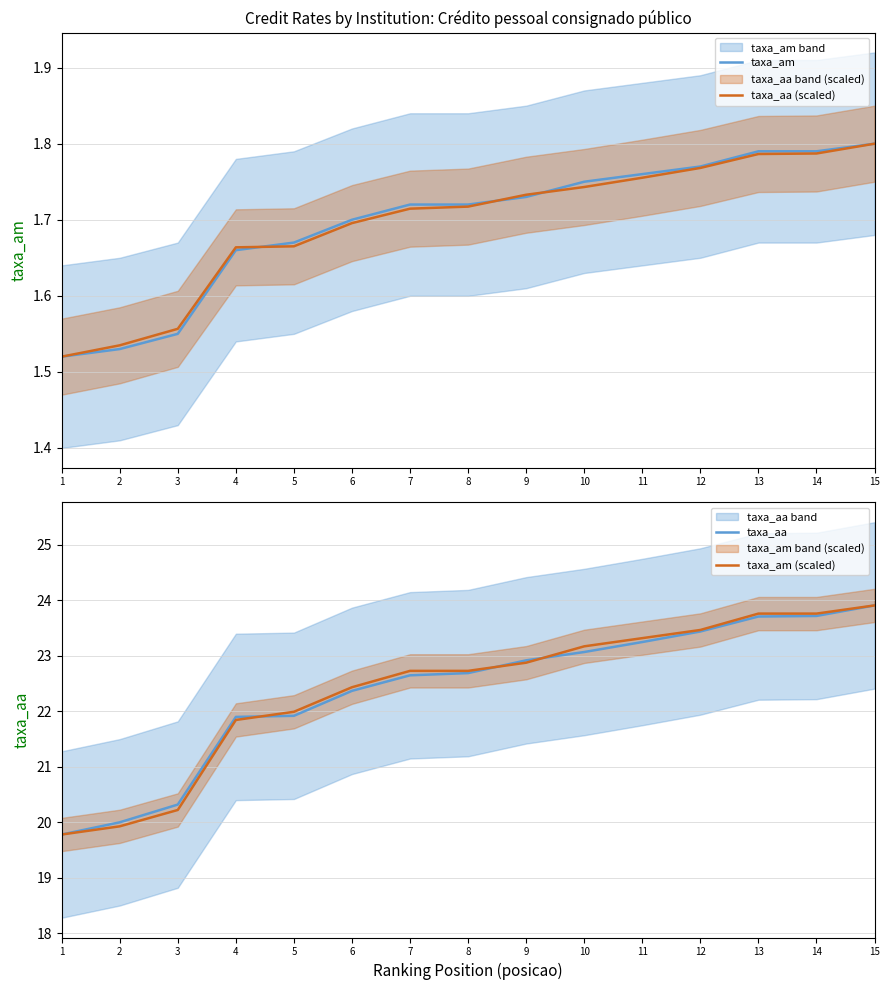

At which category is the sum across all series the highest?

15